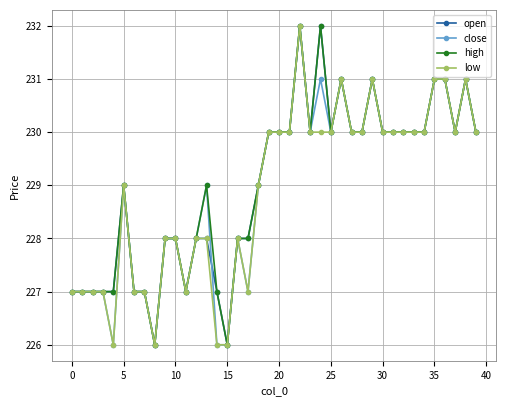

What is the value of the close point at the 37th from the left?

231